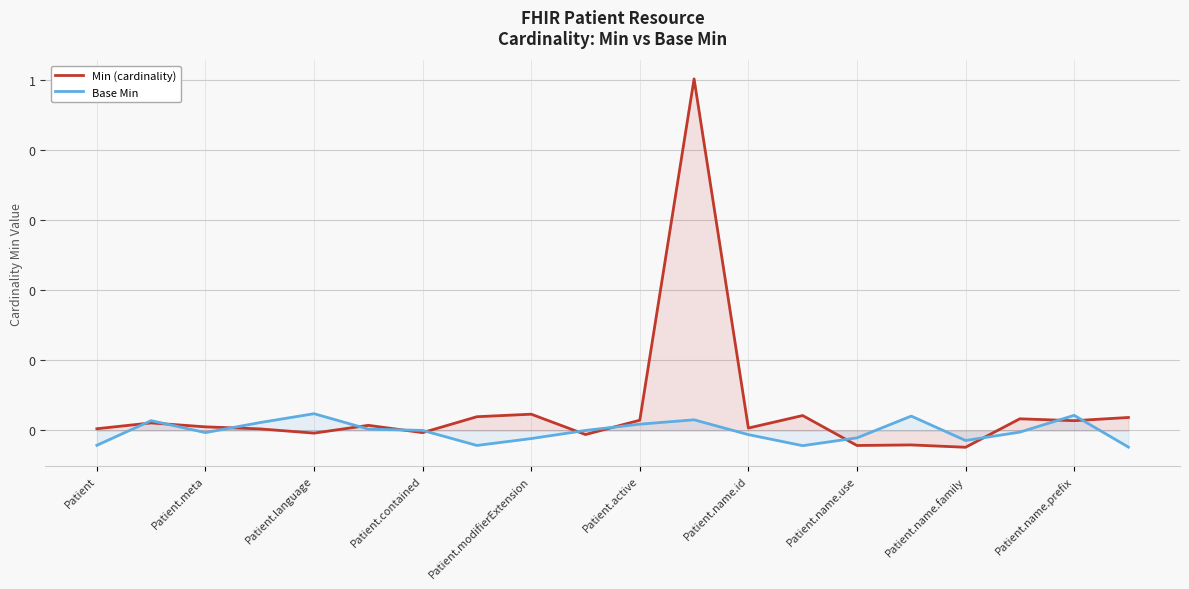

Which series has the largest total across all categories?

Min (cardinality)